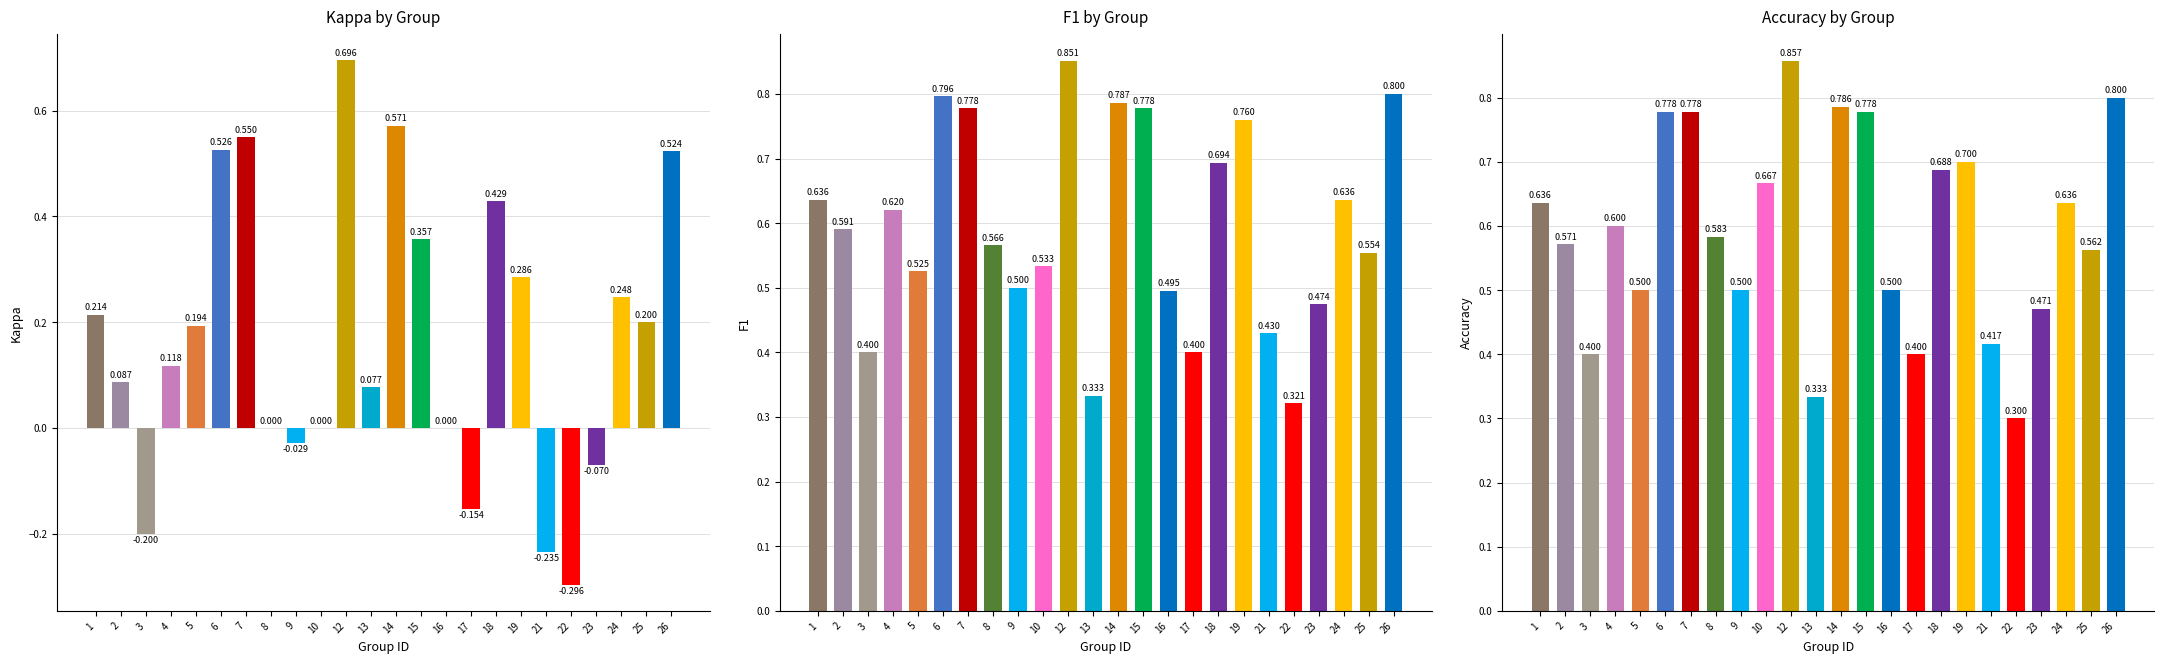

Which label corresponds to the smallest value in the chart?

22